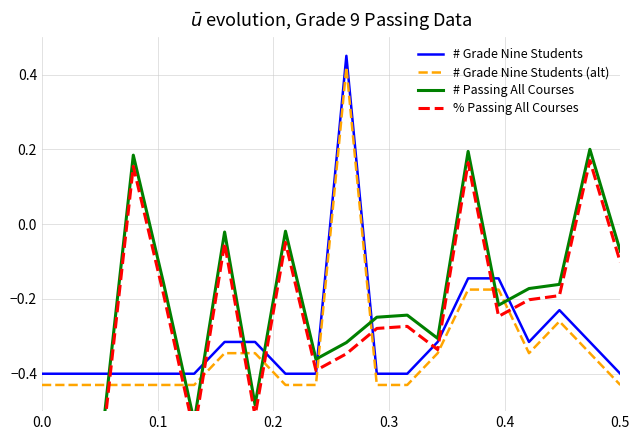

Which series ends up on top after the final intersection of # Passing All Courses and # Grade Nine Students?

# Passing All Courses